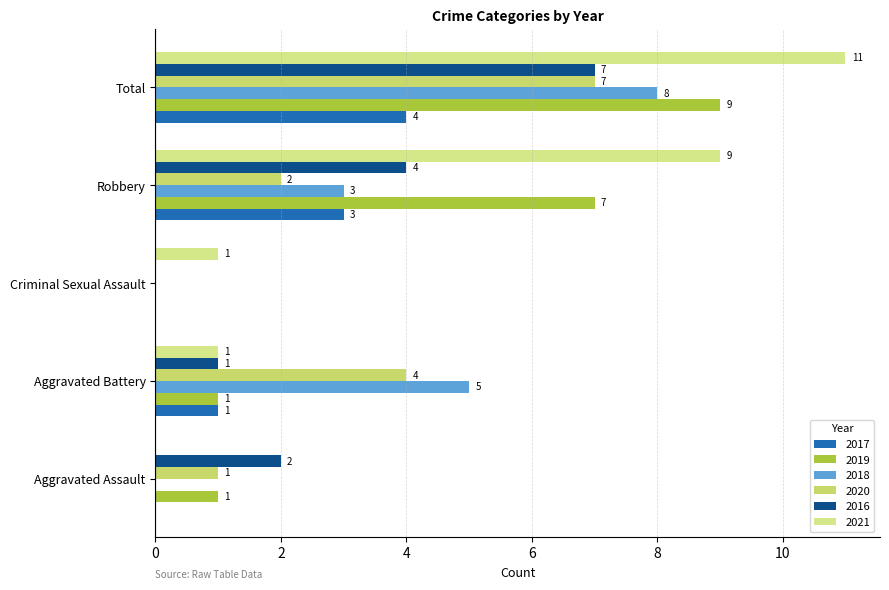

How many series are shown in this chart?

6